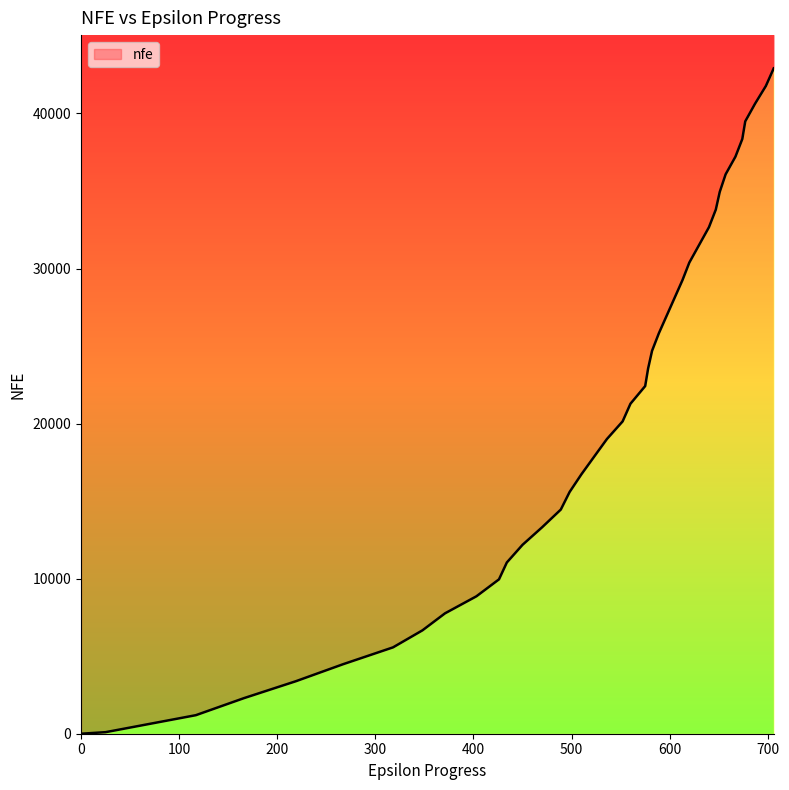

Where is the data nearest to the value 21452?

560